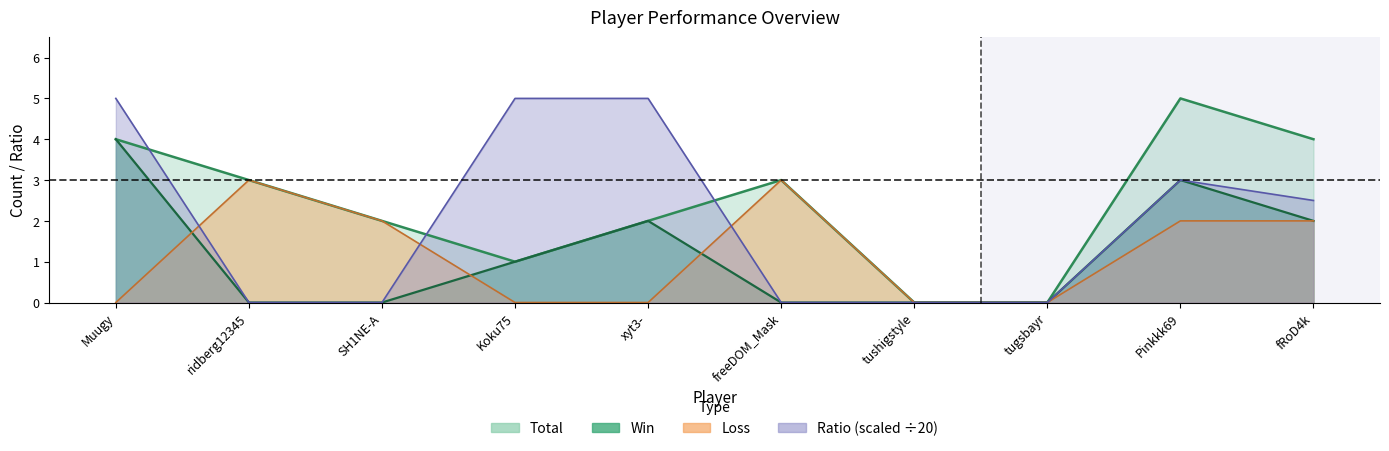

Reading left to right, transcribe all the data shown in this chart.

Total: Muugy=4.0	ridberg12345=3.0	SH1NE-A=2.0	Koku75=1.0	xyt3-=2.0	freeDOM_Mask=3.0	tushigstyle=0.0	tugsbayr=0.0	Pinkkk69=5.0	fRoD4k=4.0
Win: Muugy=4.0	ridberg12345=0.0	SH1NE-A=0.0	Koku75=1.0	xyt3-=2.0	freeDOM_Mask=0.0	tushigstyle=0.0	tugsbayr=0.0	Pinkkk69=3.0	fRoD4k=2.0
Loss: Muugy=0.0	ridberg12345=3.0	SH1NE-A=2.0	Koku75=0.0	xyt3-=0.0	freeDOM_Mask=3.0	tushigstyle=0.0	tugsbayr=0.0	Pinkkk69=2.0	fRoD4k=2.0
Ratio: Muugy=5.0	ridberg12345=0.0	SH1NE-A=0.0	Koku75=5.0	xyt3-=5.0	freeDOM_Mask=0.0	tushigstyle=0.0	tugsbayr=0.0	Pinkkk69=3.0	fRoD4k=2.5